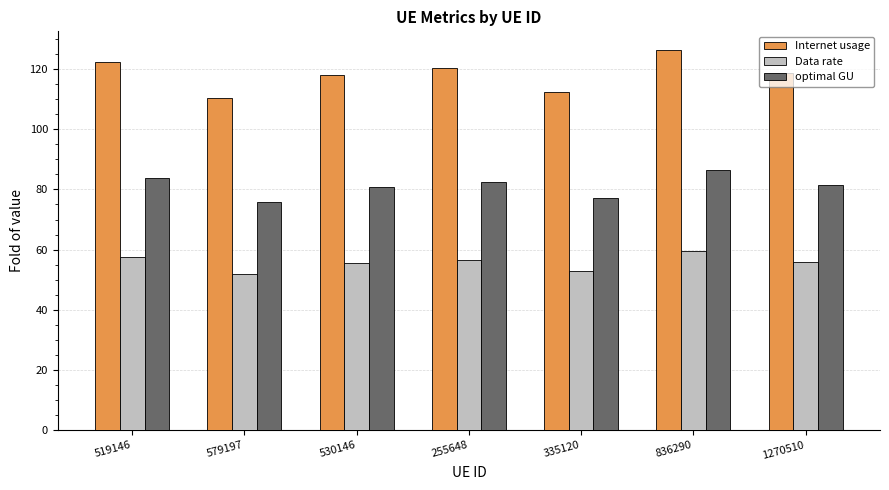

Does the chart contain any negative values?

No